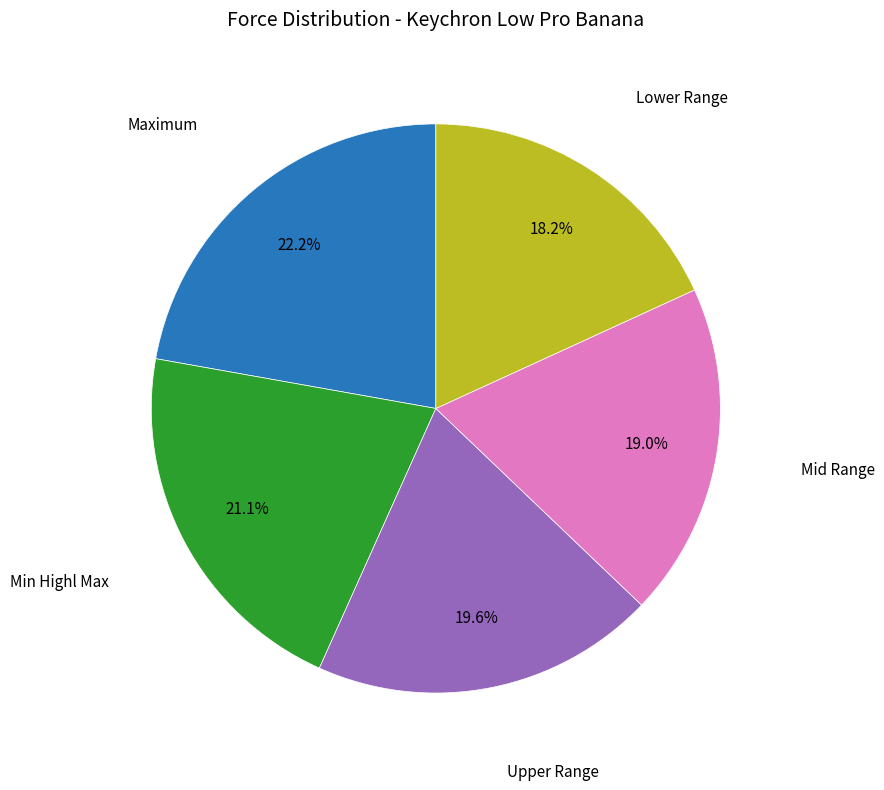

Is there any slice that represents more than half of the pie?

No